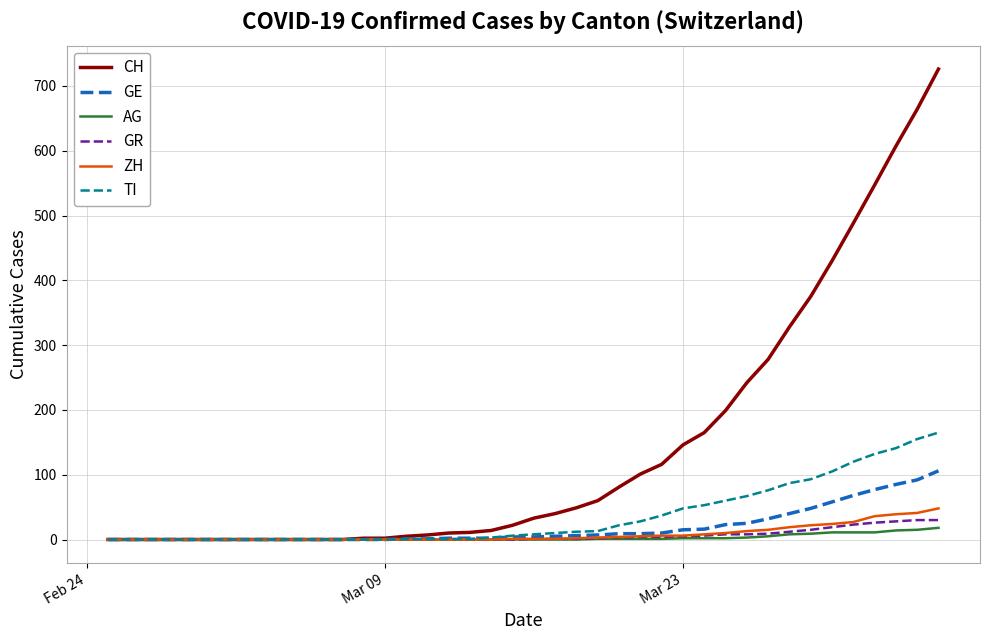

Which series has the largest total across all categories?

CH